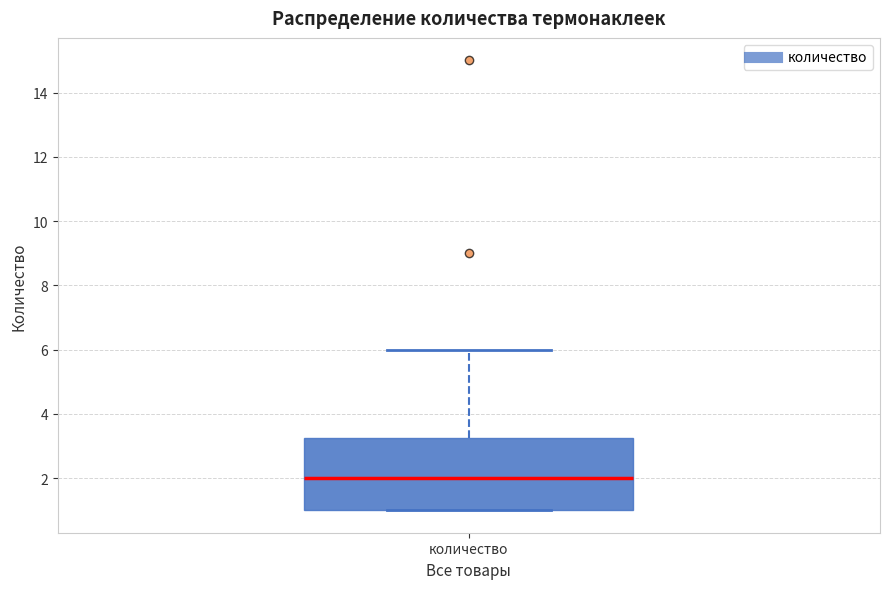

Transcribe this box plot: give where the median line is, the range the box spans, and where the two whiskers end, as read against the y-axis. The values are not printed on the chart, so give them approximately, as read against the axis.

median 2.0, box 1.0 to 3.2, whiskers 1.0 to 6.0